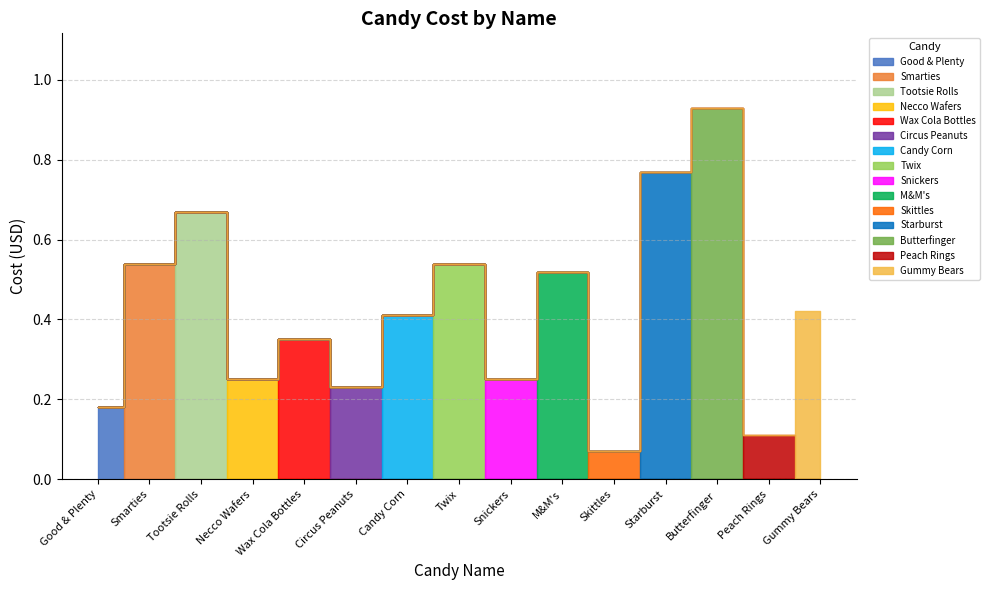

What is the maximum value shown in the chart?

0.9